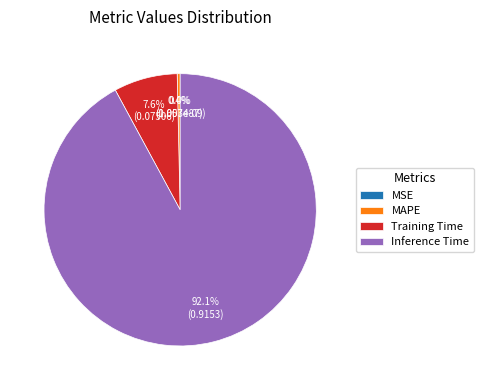

Is there a majority slice in this chart?

Yes